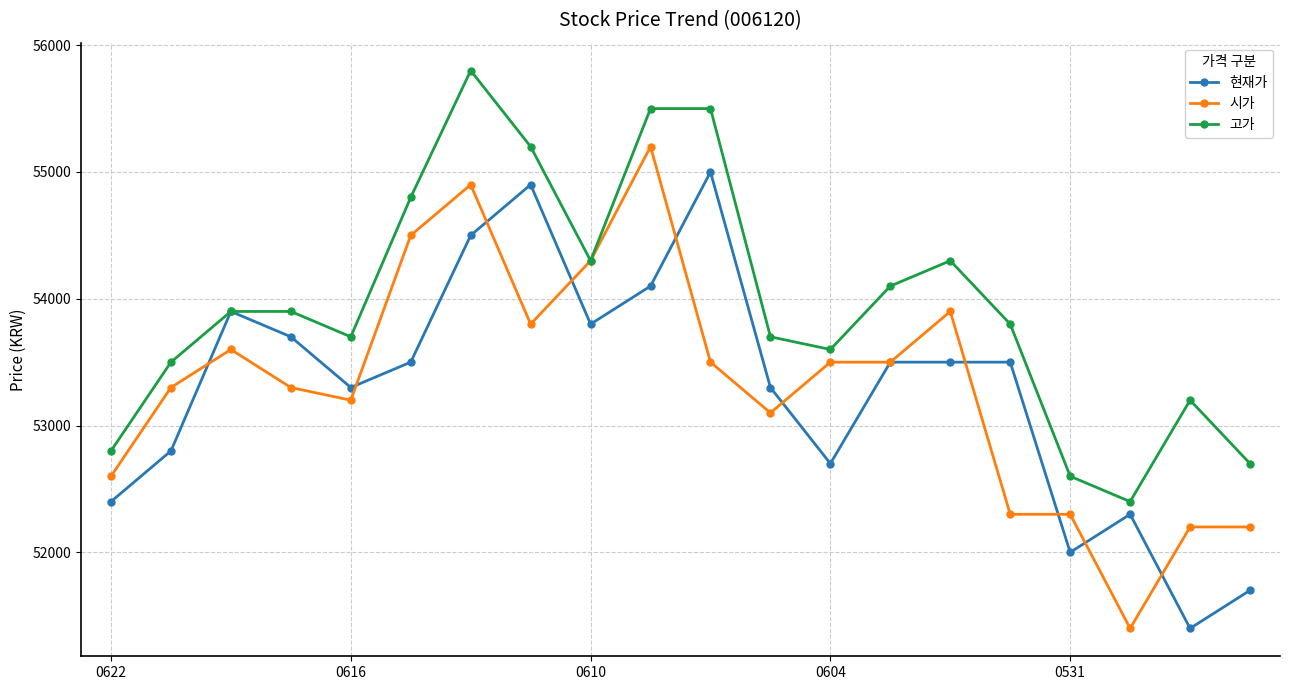

Reading left to right, what are all the values shown in this chart?

현재가: 52400	52800	53900	53700	53300	53500	54500	54900	53800	54100	55000	53300	52700	53500	53500	53500	52000	52300	51400	51700
시가: 52600	53300	53600	53300	53200	54500	54900	53800	54300	55200	53500	53100	53500	53500	53900	52300	52300	51400	52200	52200
고가: 52800	53500	53900	53900	53700	54800	55800	55200	54300	55500	55500	53700	53600	54100	54300	53800	52600	52400	53200	52700